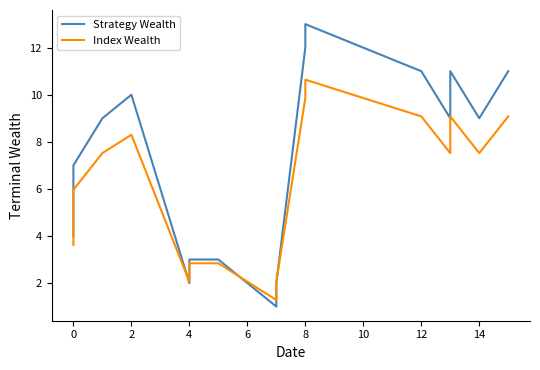

Reading right to left, extract all data points from this chart.

Strategy Wealth: 11.0	9.0	11.0	9.0	11.0	13.0	12.0	2.0	1.0	2.0	3.0	3.0	2.0	10.0	9.0	7.0	6.0	5.0	4.0
Index Wealth: 9.1	7.5	9.1	7.5	9.1	10.6	9.9	2.1	1.3	2.1	2.8	2.8	2.1	8.3	7.5	6.0	5.2	4.4	3.6